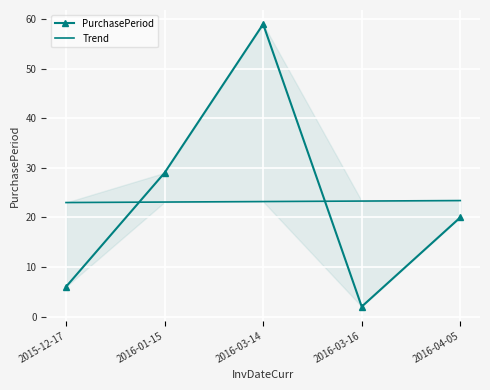

How many series are shown in this chart?

2